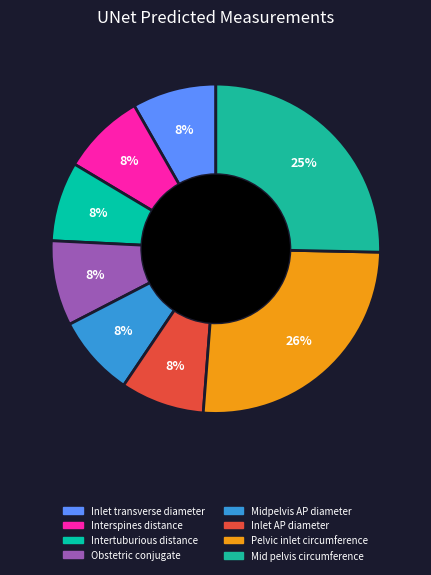

What portion of the pie excludes Inlet transverse diameter?

91.7%